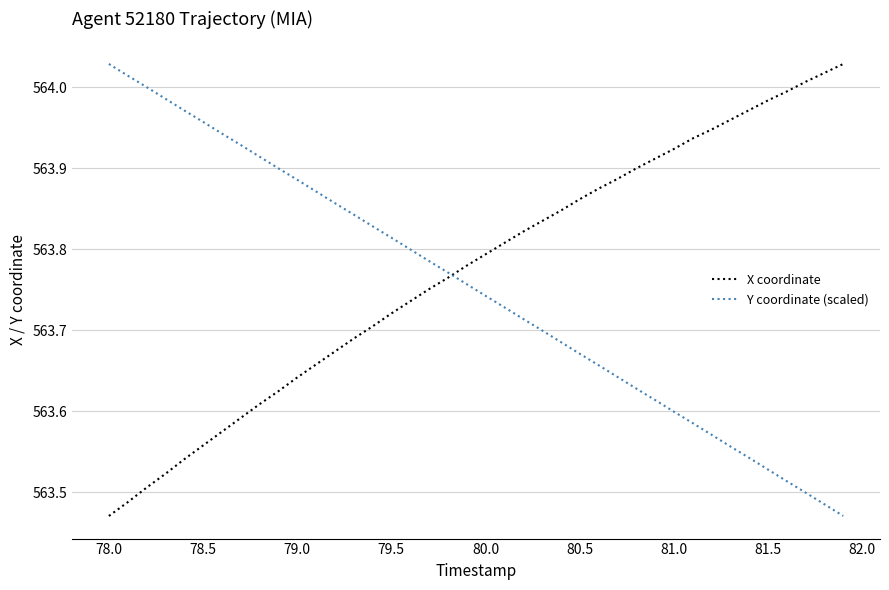

Is this an area chart (filled region under the line)?

No